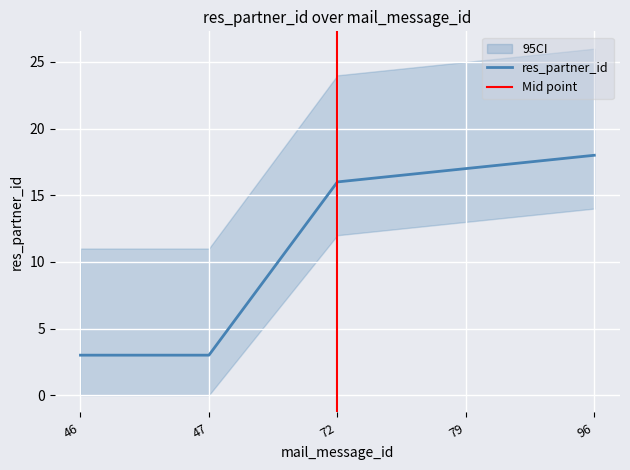

Which has a higher value, 96 or 46?

96